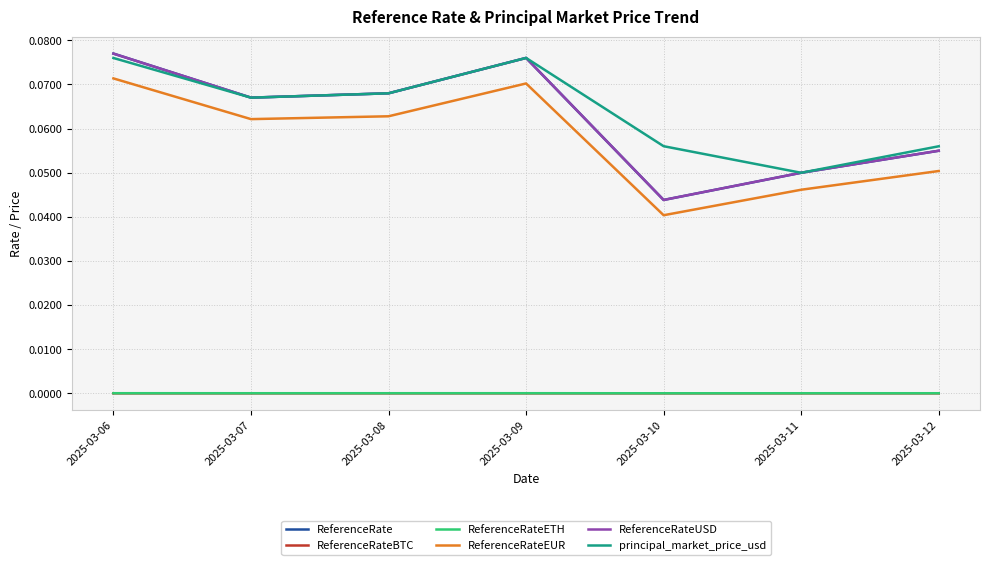

Is this an area chart (filled region under the line)?

No